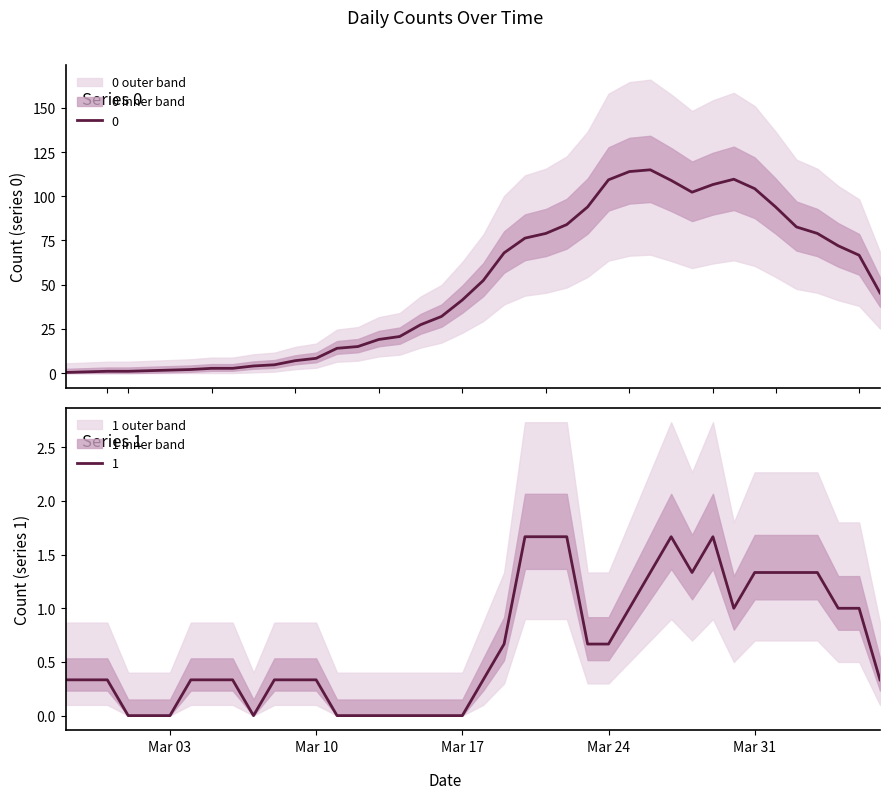

What is the value of the 1st point from the left?

0.3